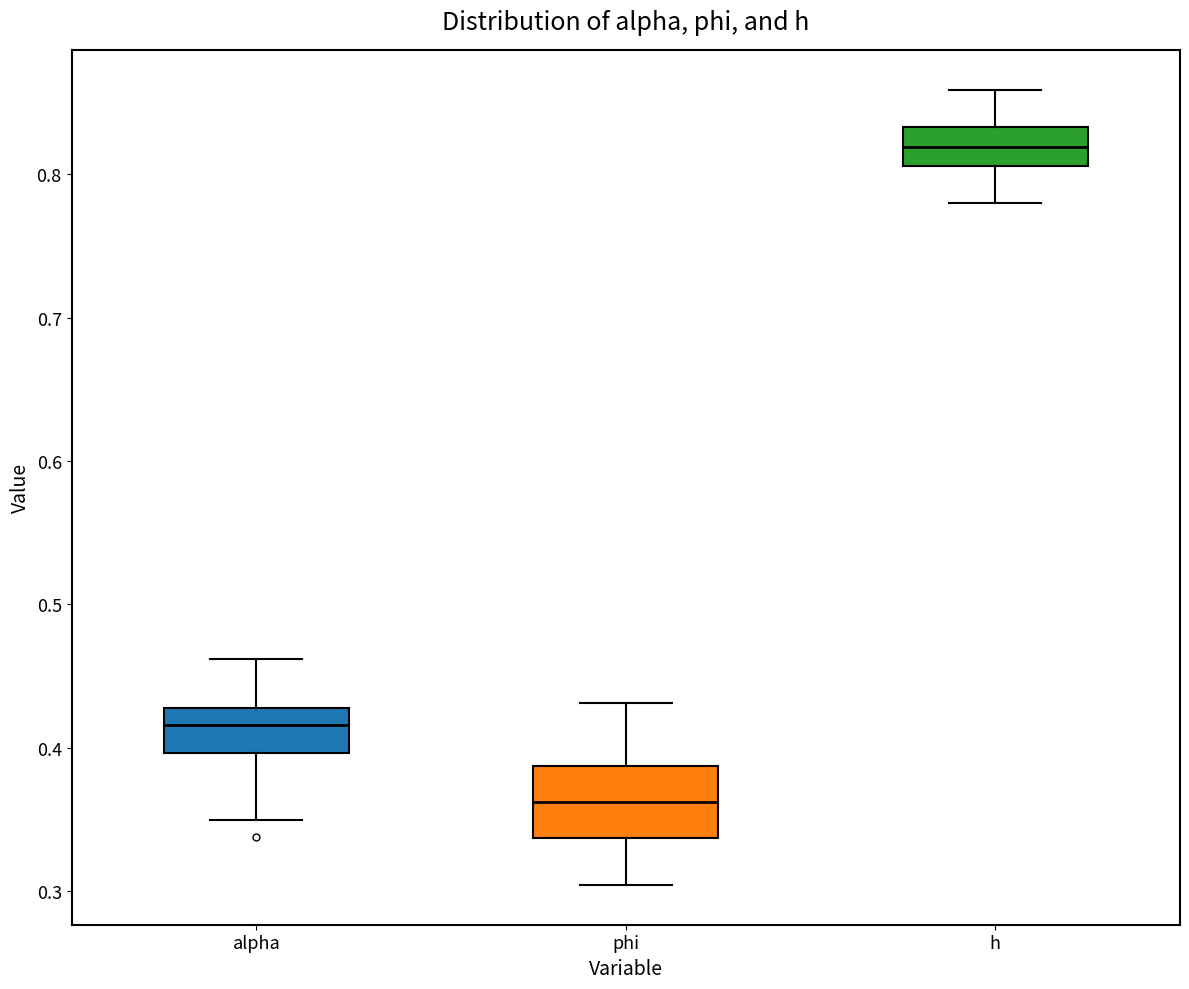

Which box is the tallest, from its lower edge to its upper edge?

phi